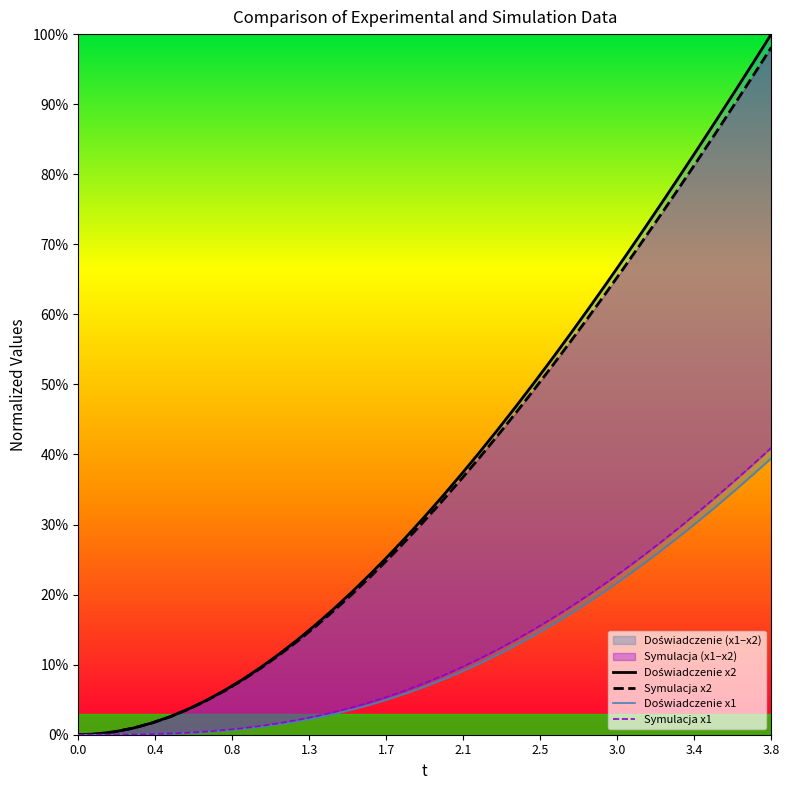

How many data points does each series have?

39